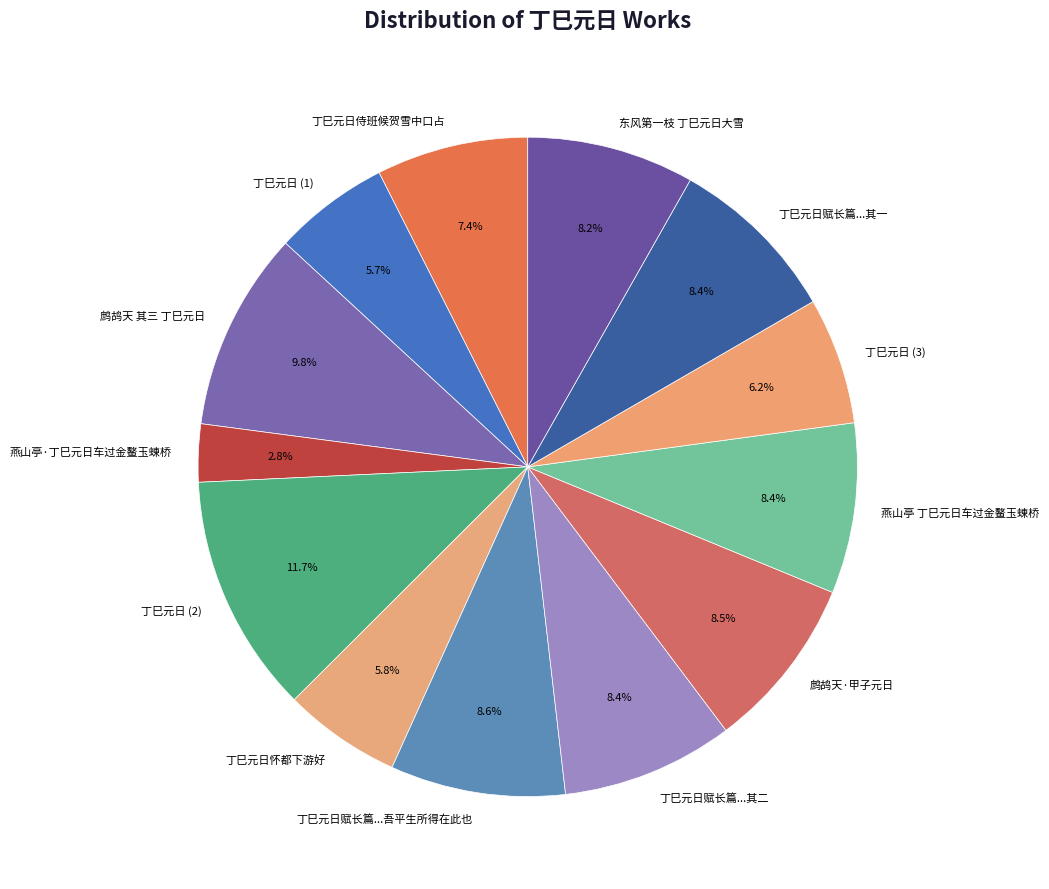

Does any single category account for the majority?

No